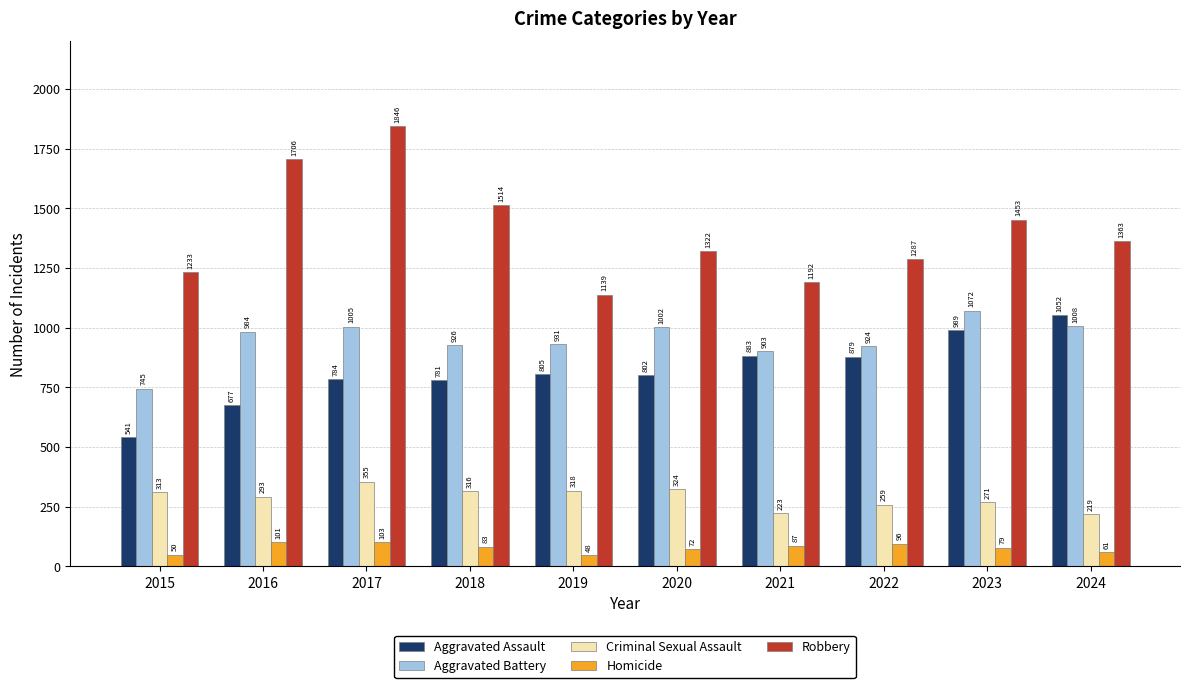

At how many categories does at least one series exceed 1432?

4